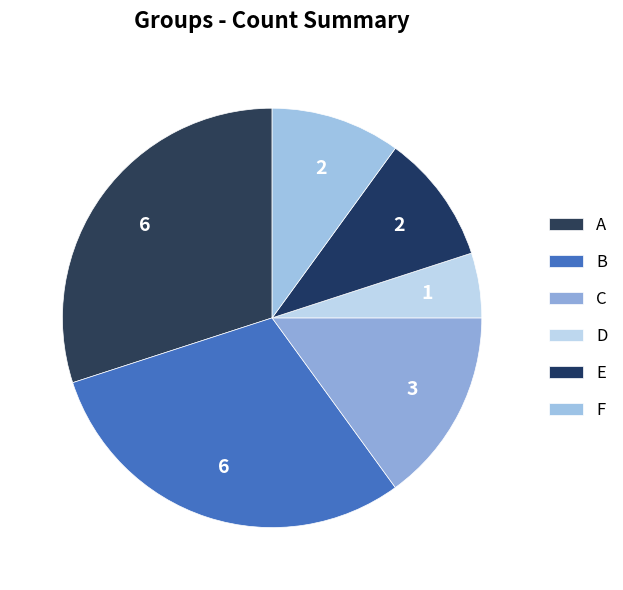

What is the total percentage of C and B?

45.0%